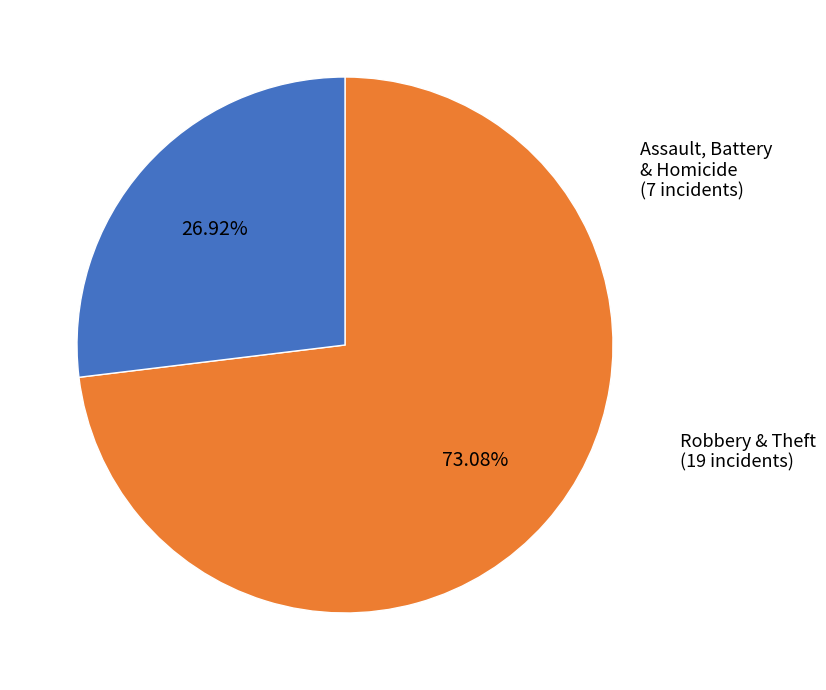

How many slices are in this pie chart?

2